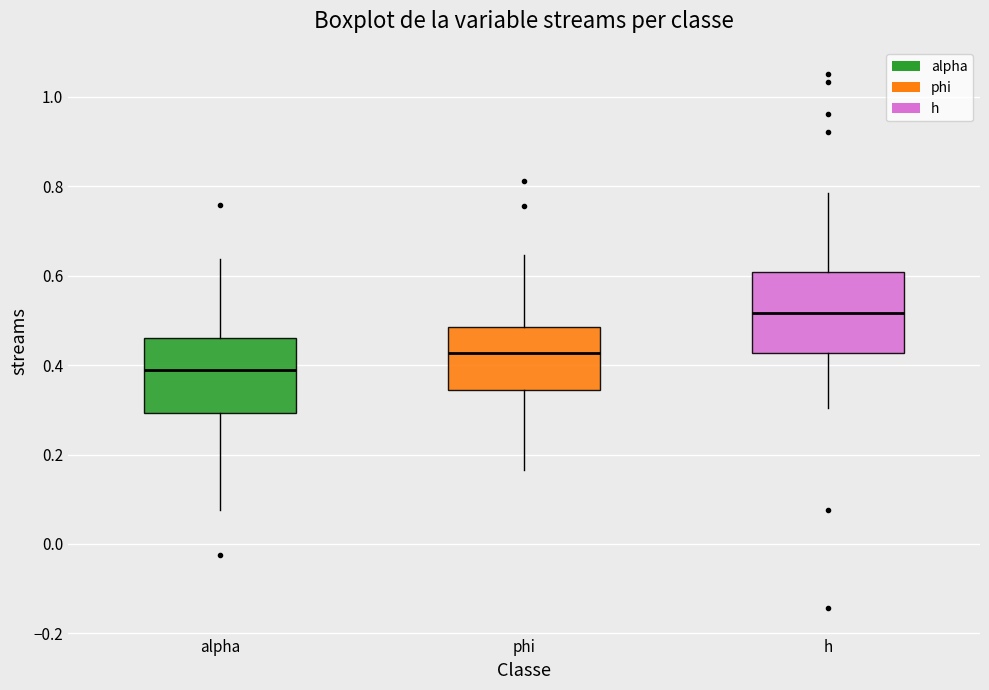

Reading left to right, read every box against the y-axis: the position of its median line, the range the box covers, and the ends of its whiskers. The values are not printed on the chart, so give them approximately, as read against the axis.

alpha: median 0.38, box 0.30 to 0.46, whiskers 0.08 to 0.64
phi: median 0.42, box 0.34 to 0.48, whiskers 0.16 to 0.64
h: median 0.52, box 0.42 to 0.60, whiskers 0.30 to 0.78